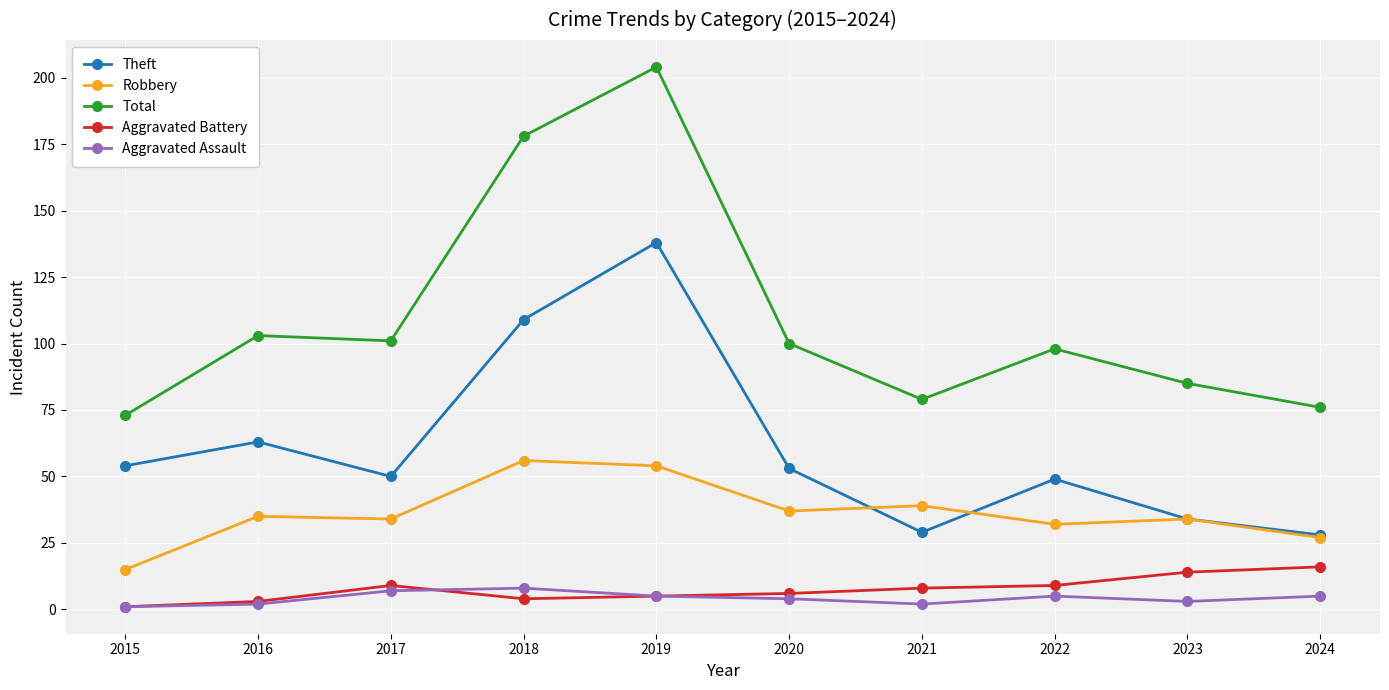

Reading left to right, what are all the values shown in this chart?

Theft: 2015=54	2016=63	2017=50	2018=109	2019=138	2020=53	2021=29	2022=49	2023=34	2024=28
Robbery: 2015=15	2016=35	2017=34	2018=56	2019=54	2020=37	2021=39	2022=32	2023=34	2024=27
Total: 2015=73	2016=103	2017=101	2018=178	2019=204	2020=100	2021=79	2022=98	2023=85	2024=76
Aggravated Battery: 2015=1	2016=3	2017=9	2018=4	2019=5	2020=6	2021=8	2022=9	2023=14	2024=16
Aggravated Assault: 2015=1	2016=2	2017=7	2018=8	2019=5	2020=4	2021=2	2022=5	2023=3	2024=5